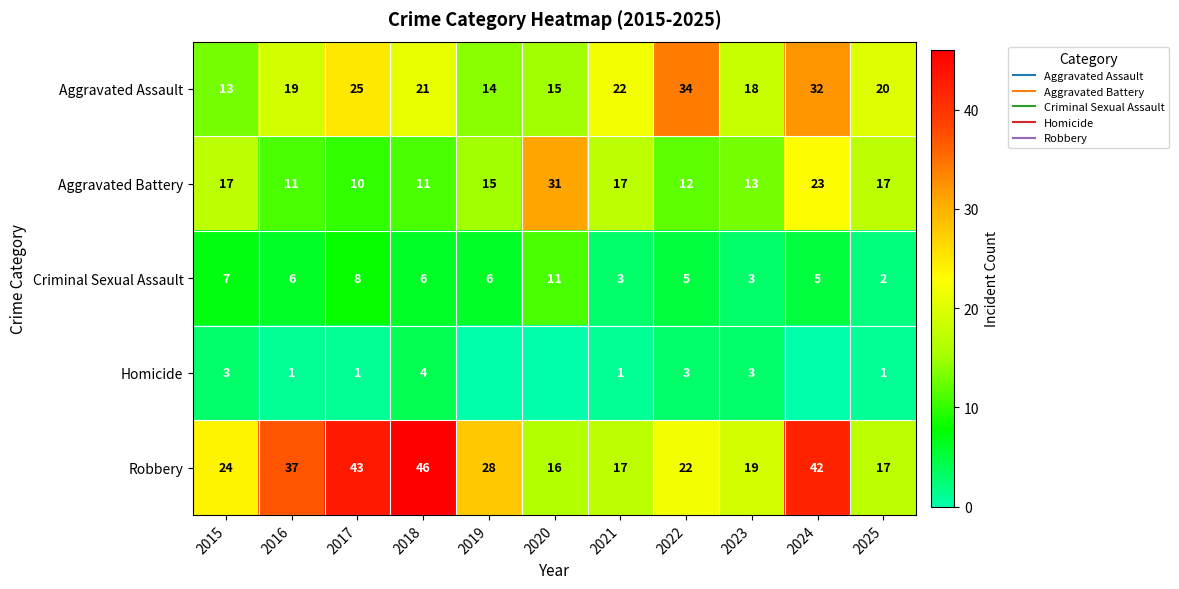

Where is Criminal Sexual Assault nearest to the value 6?

2016